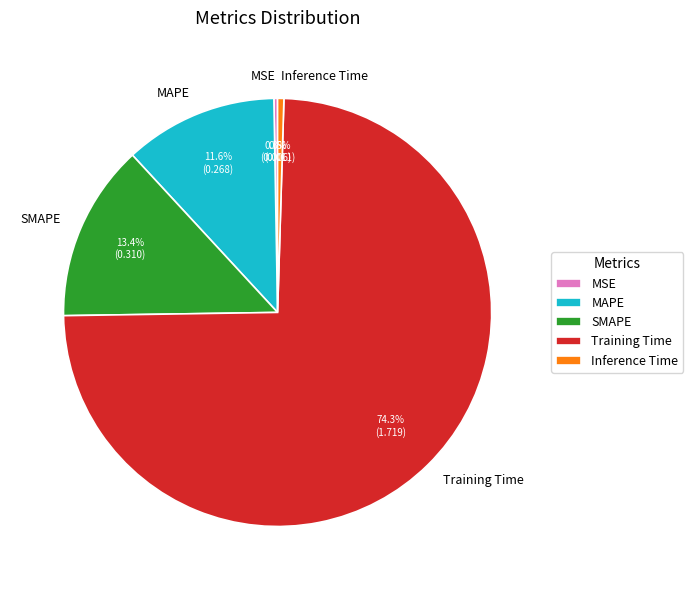

What portion of the pie excludes Inference Time?

99.5%